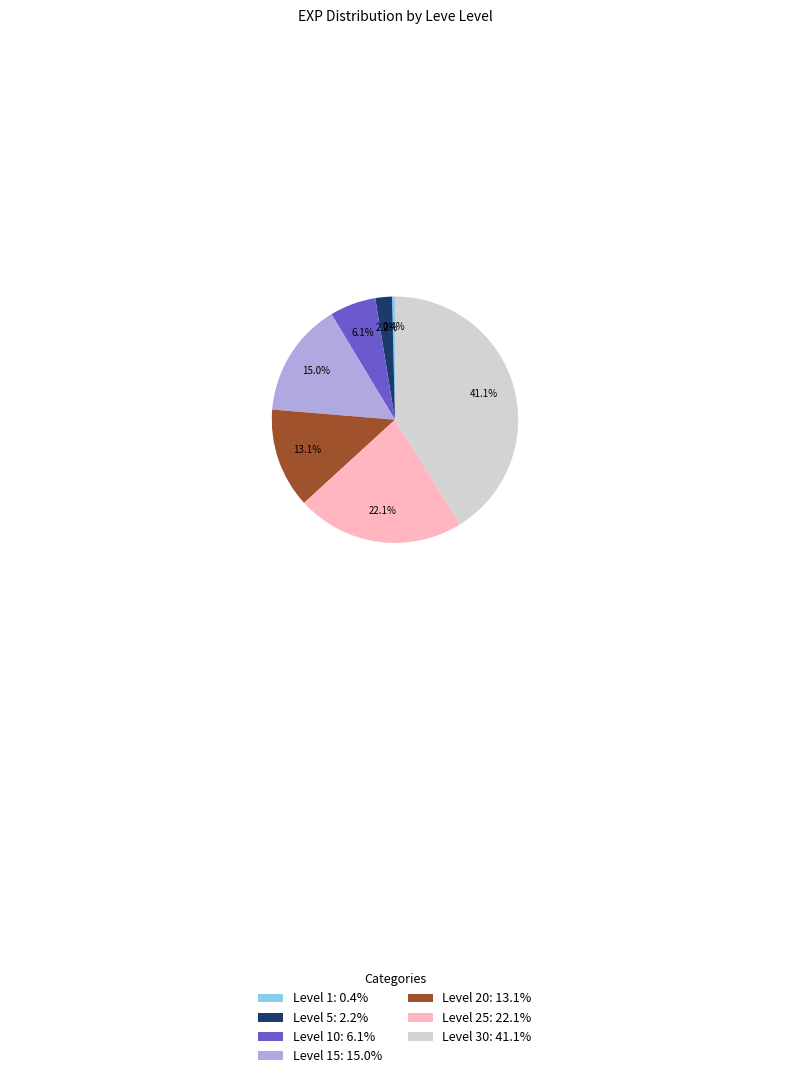

Which slice is the largest?

Level 30: 41.1%